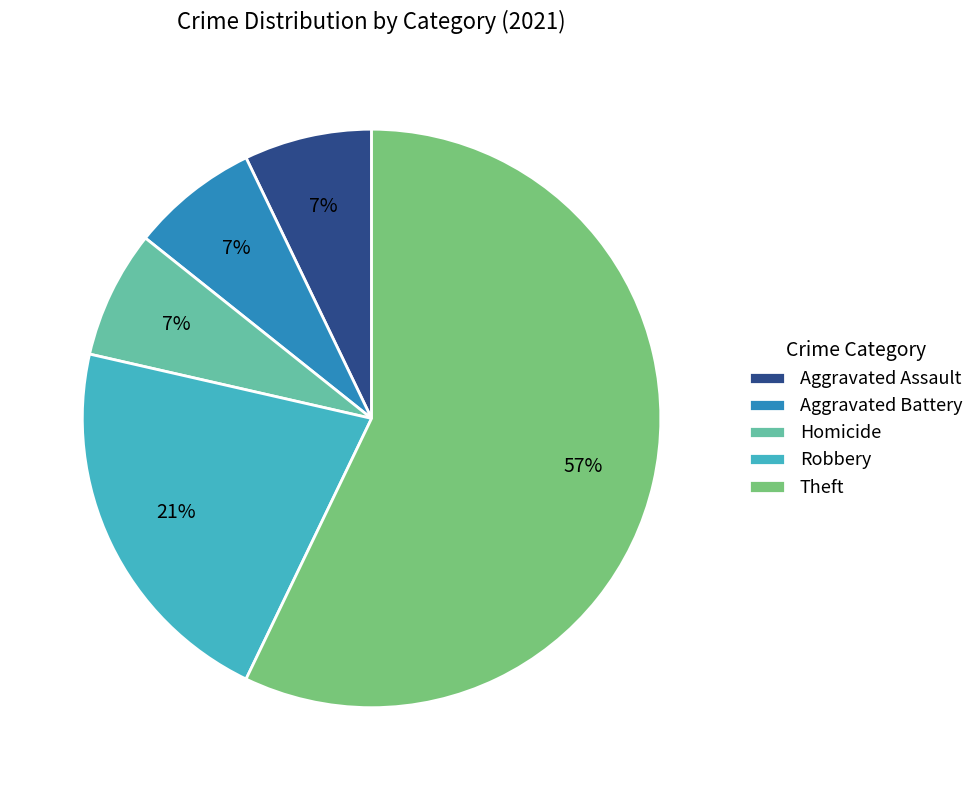

To the nearest percent, what is the average slice percentage?

20%